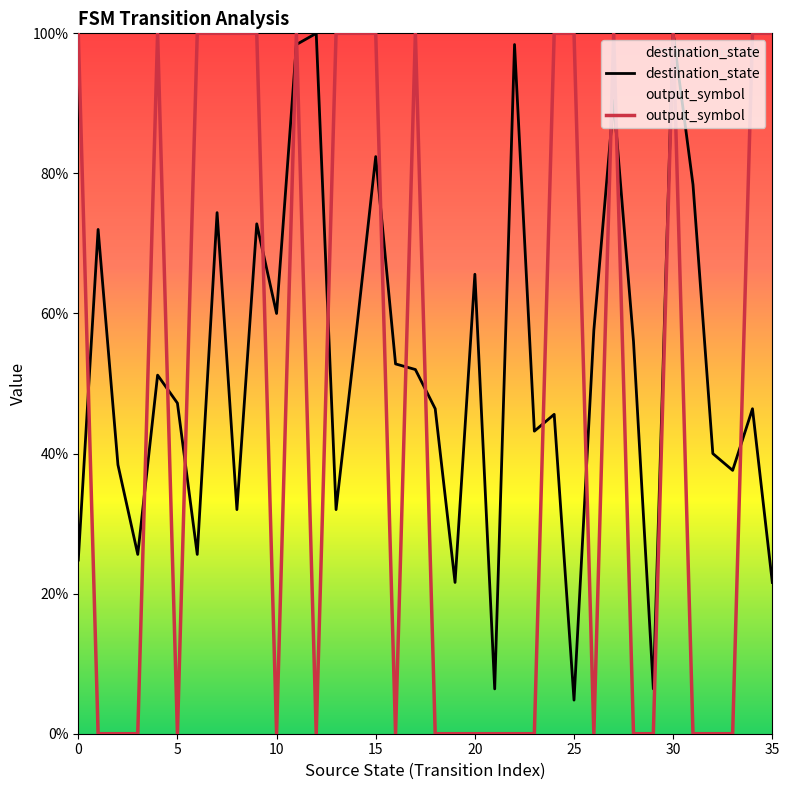

Which has a higher value, 16 or 21?

16